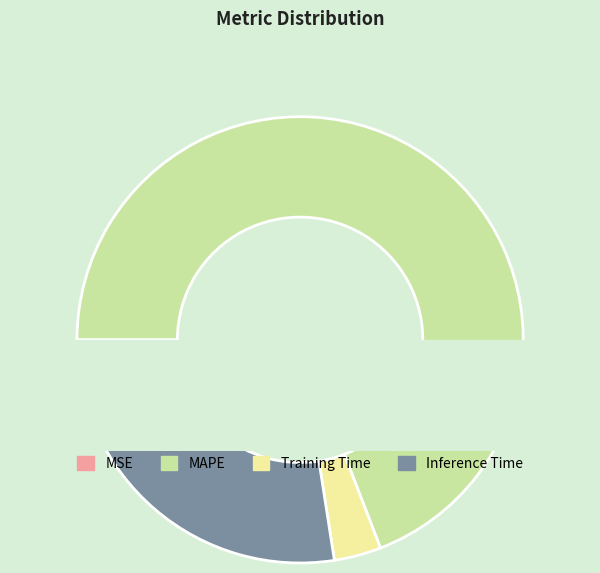

Rank the categories by value from highest to lowest.

MAPE, Inference Time, Training Time, MSE